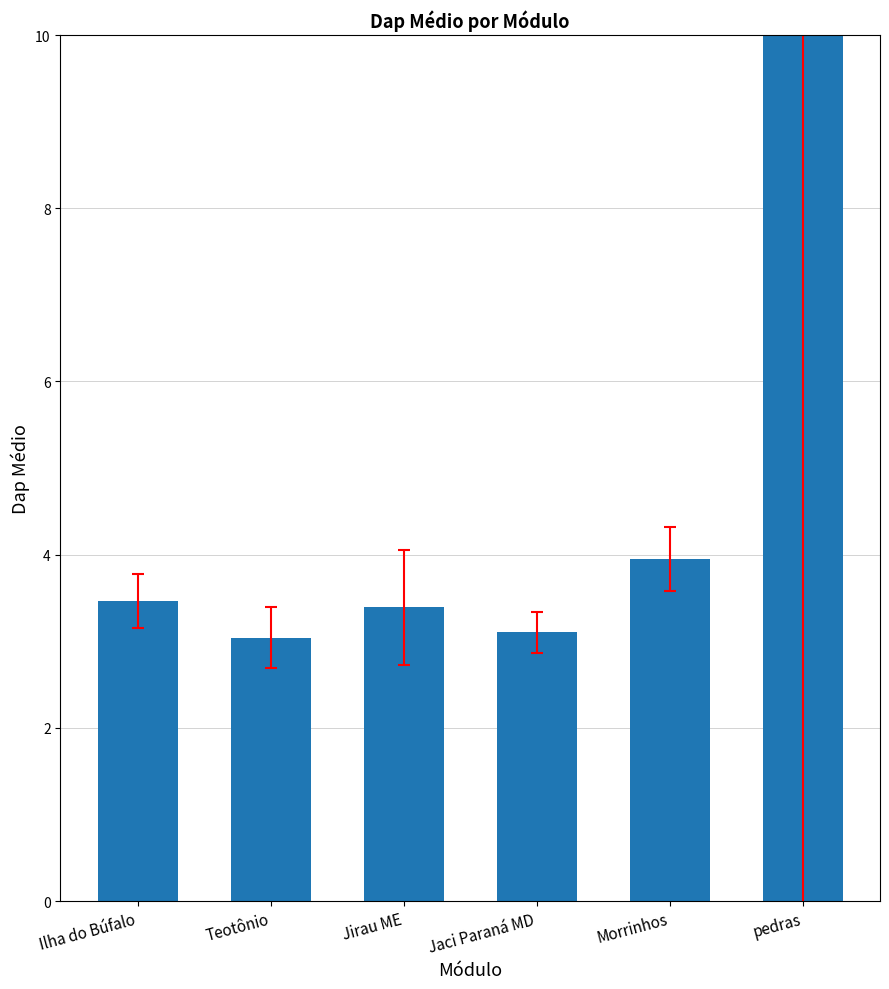

True or false: the data shows 3.1 at Jaci Paraná MD.

True